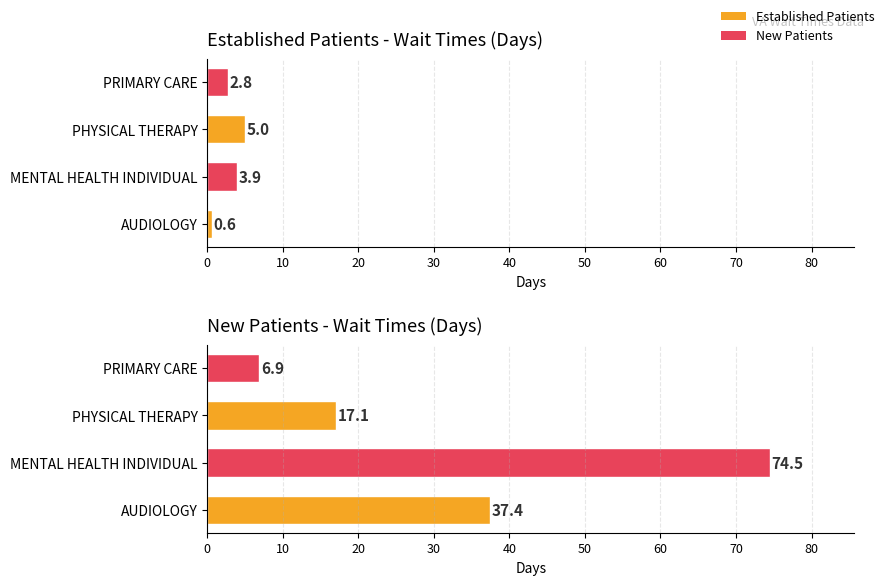

What is the difference between the values at PRIMARY CARE and AUDIOLOGY?

2.2